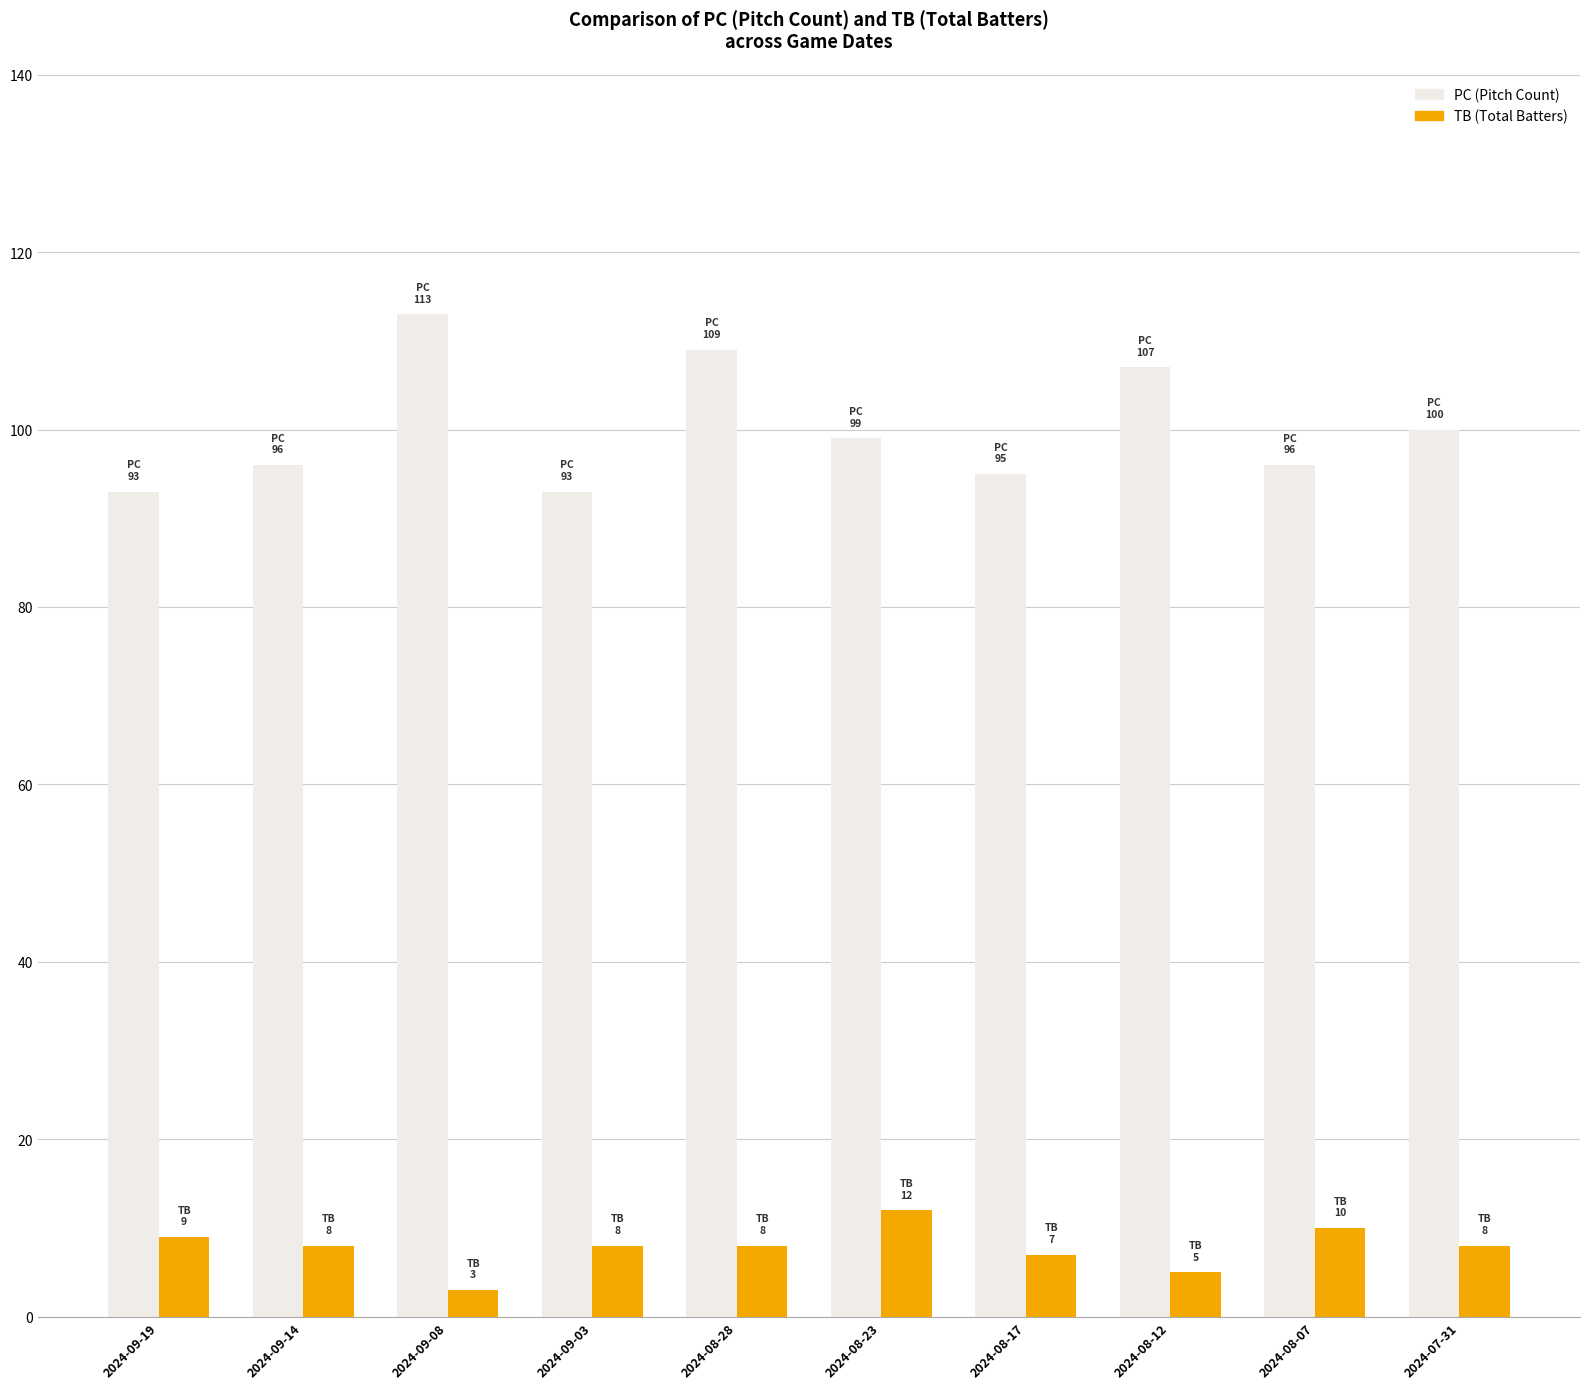

How many distinct data groups are displayed?

2